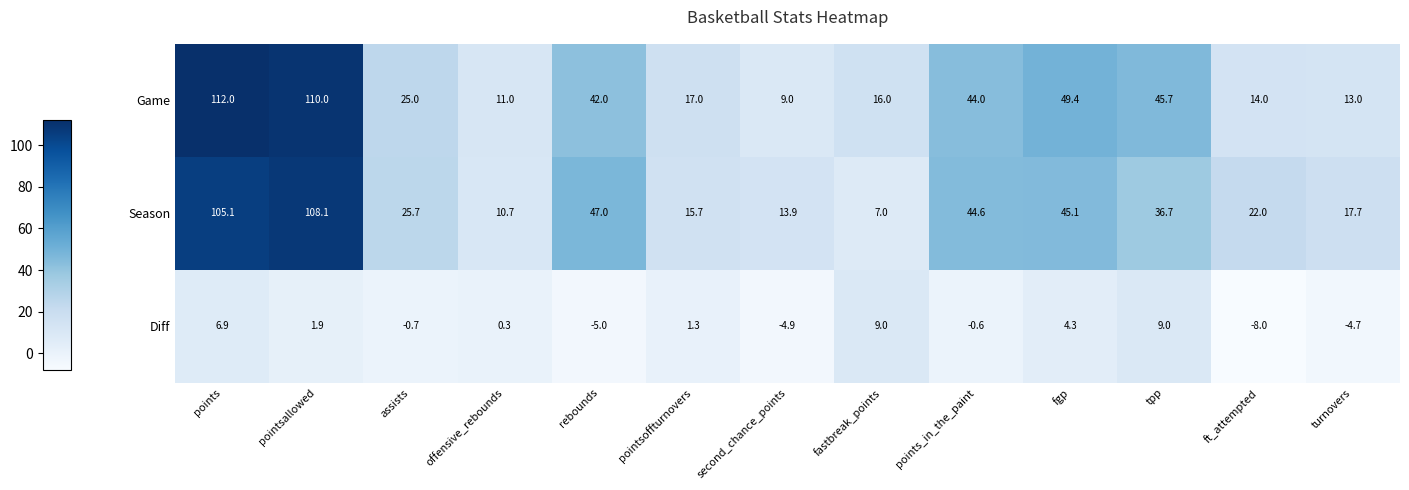

How many categories are shown in the chart?

13